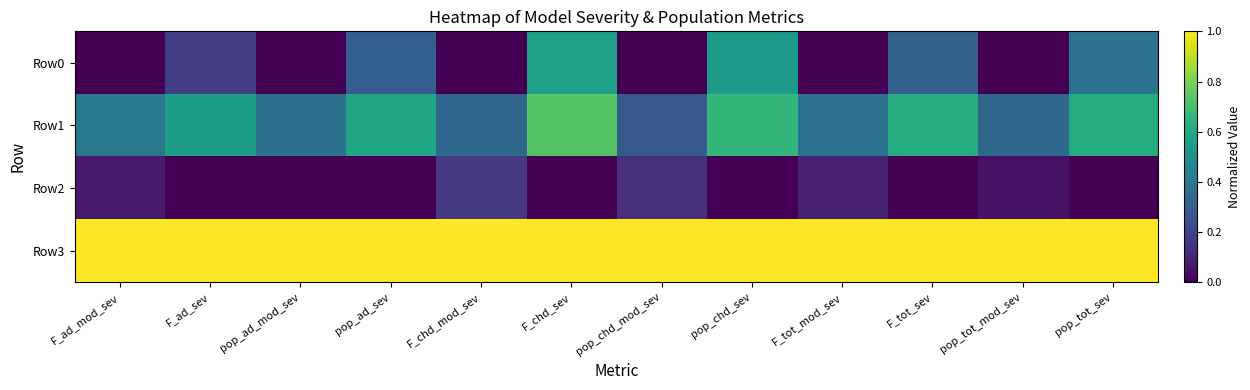

Which has a higher value, pop_tot_sev or pop_chd_sev?

pop_chd_sev